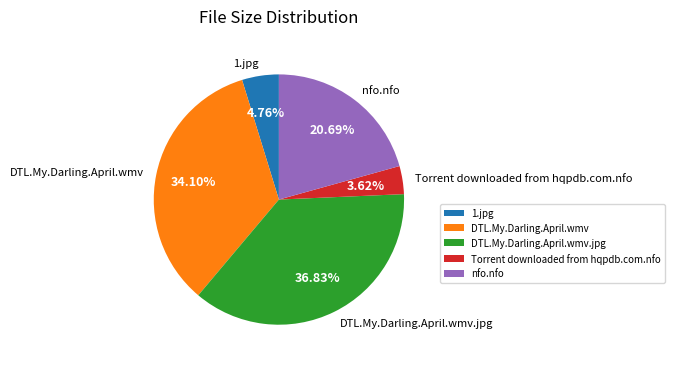

Combined, do nfo.nfo and DTL.My.Darling.April.wmv account for over 50%?

Yes